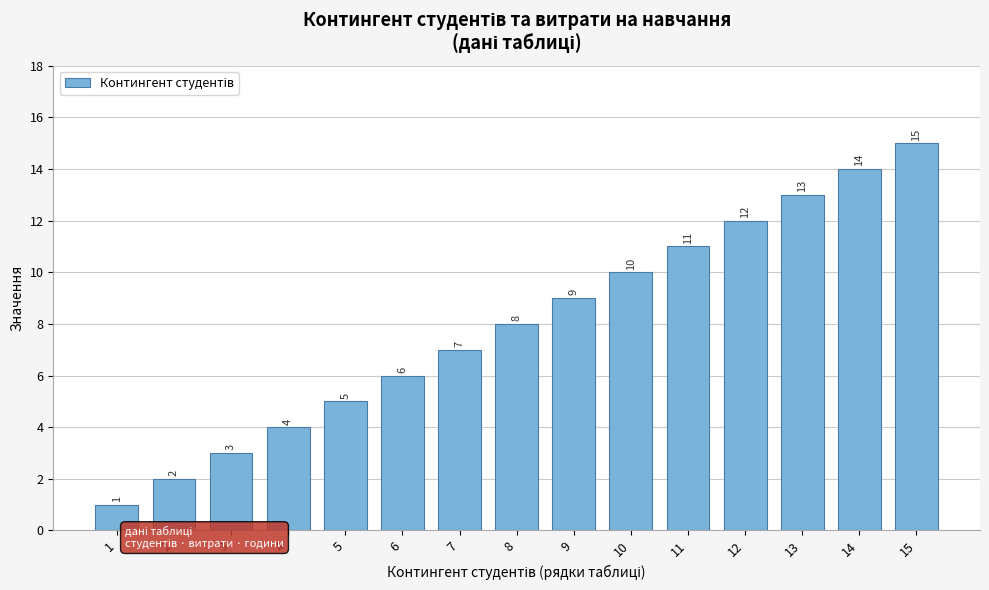

What is the average value?

8